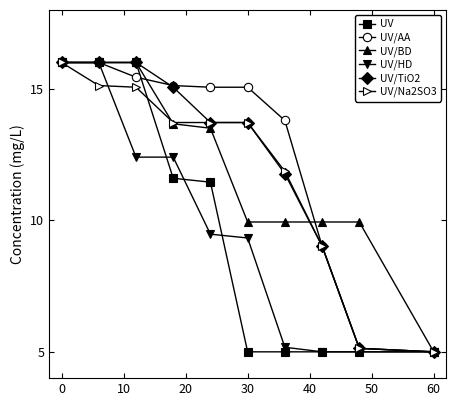

Which series has the largest total across all categories?

UV/AA